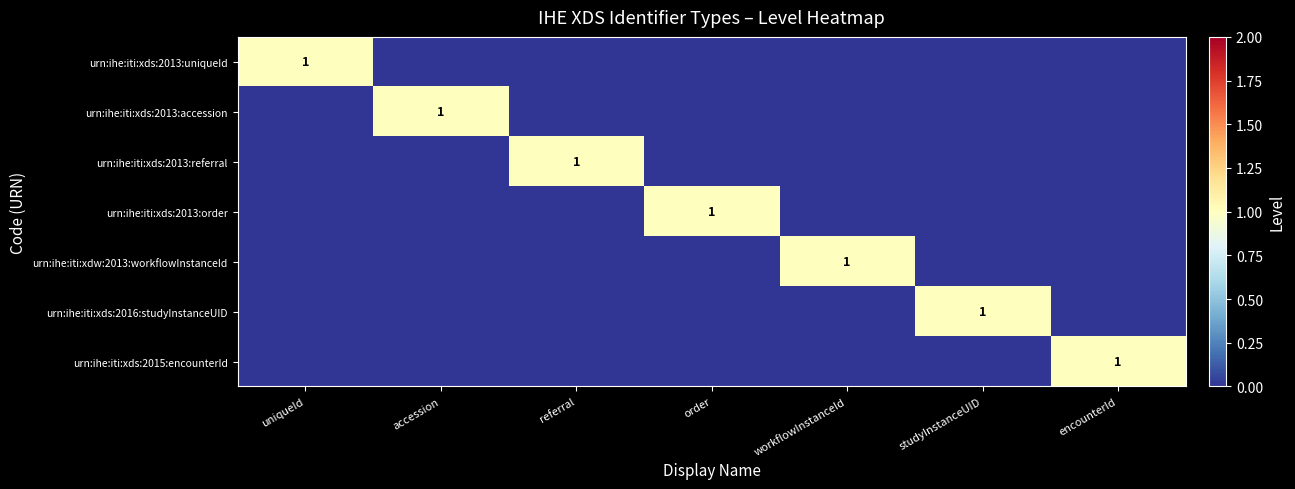

How many positive values does the urn:ihe:iti:xds:2013:accession series have?

1